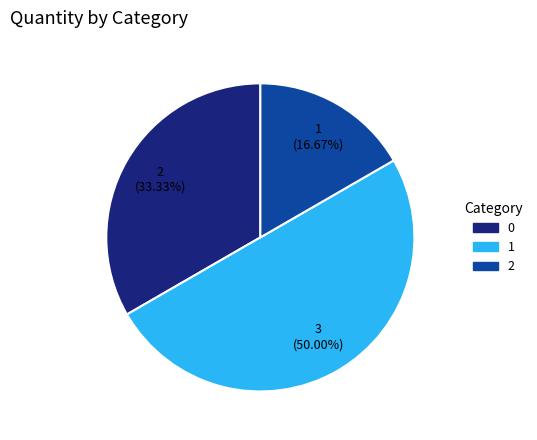

To the nearest percent, what is the average slice percentage?

33%